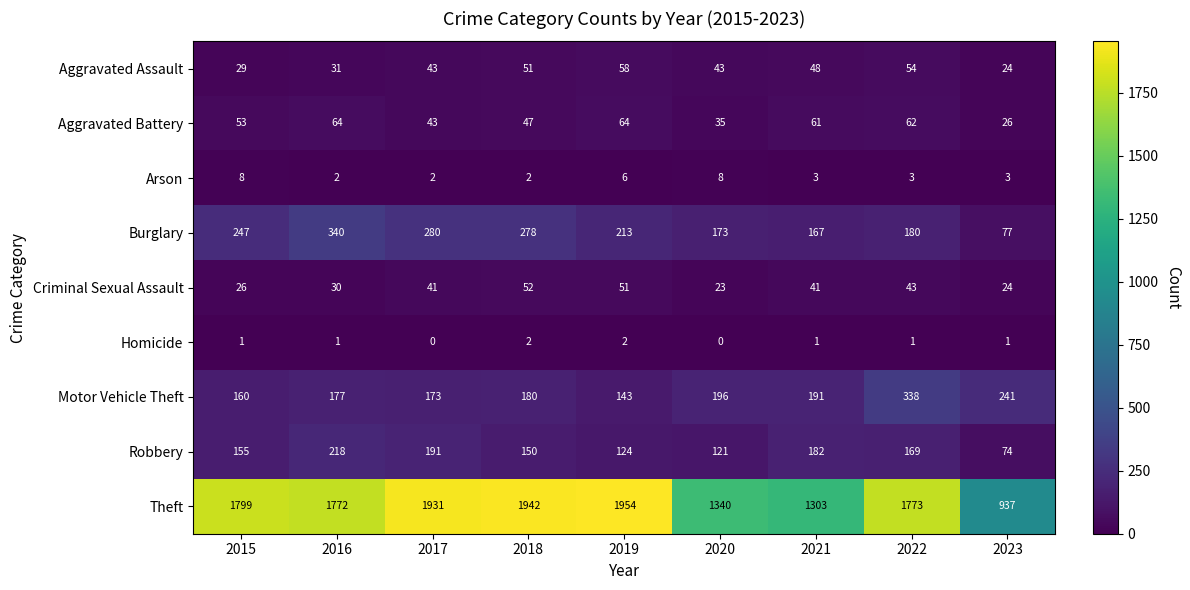

Between 2015 and 2020, which series saw the biggest shift?

Theft